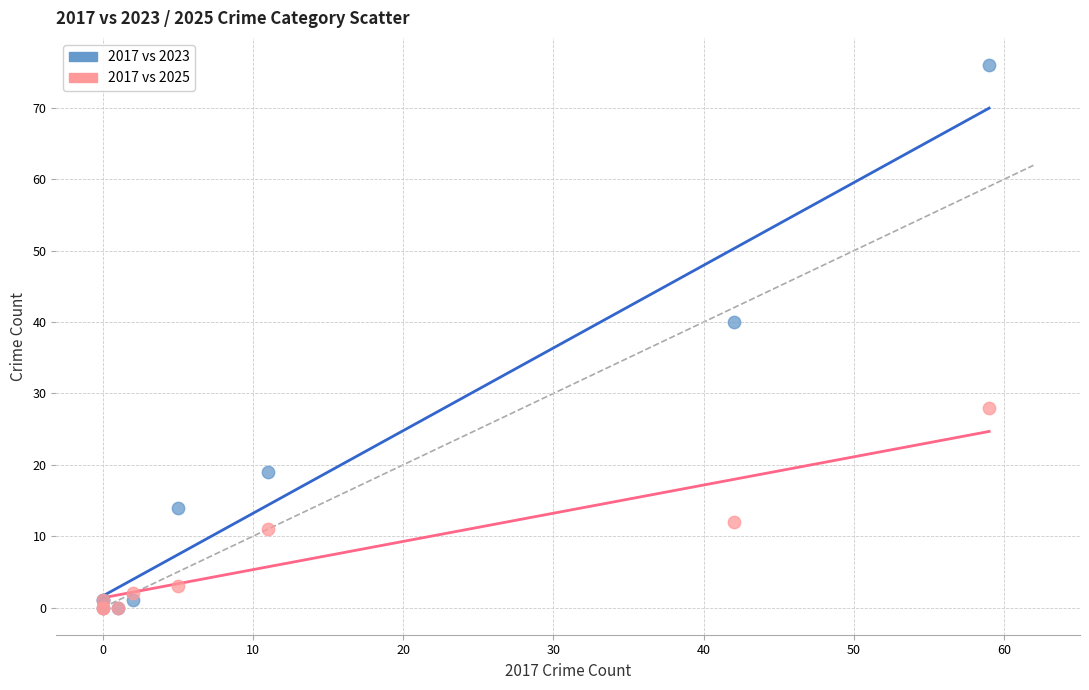

In the 2017 vs 2023 series, what Y value is closest to 38?

40